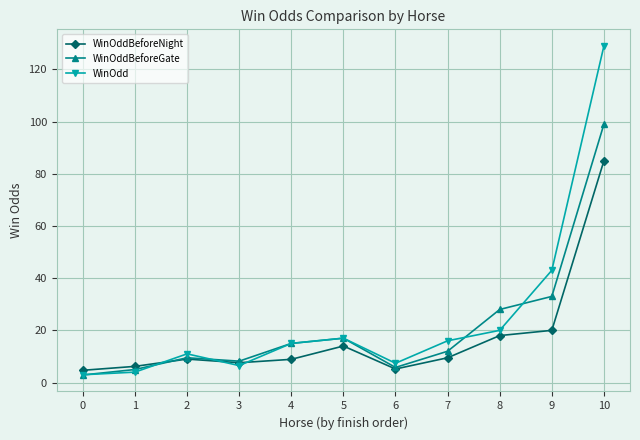

Rank the series by their maximum value, from highest to lowest.

WinOdd, WinOddBeforeGate, WinOddBeforeNight